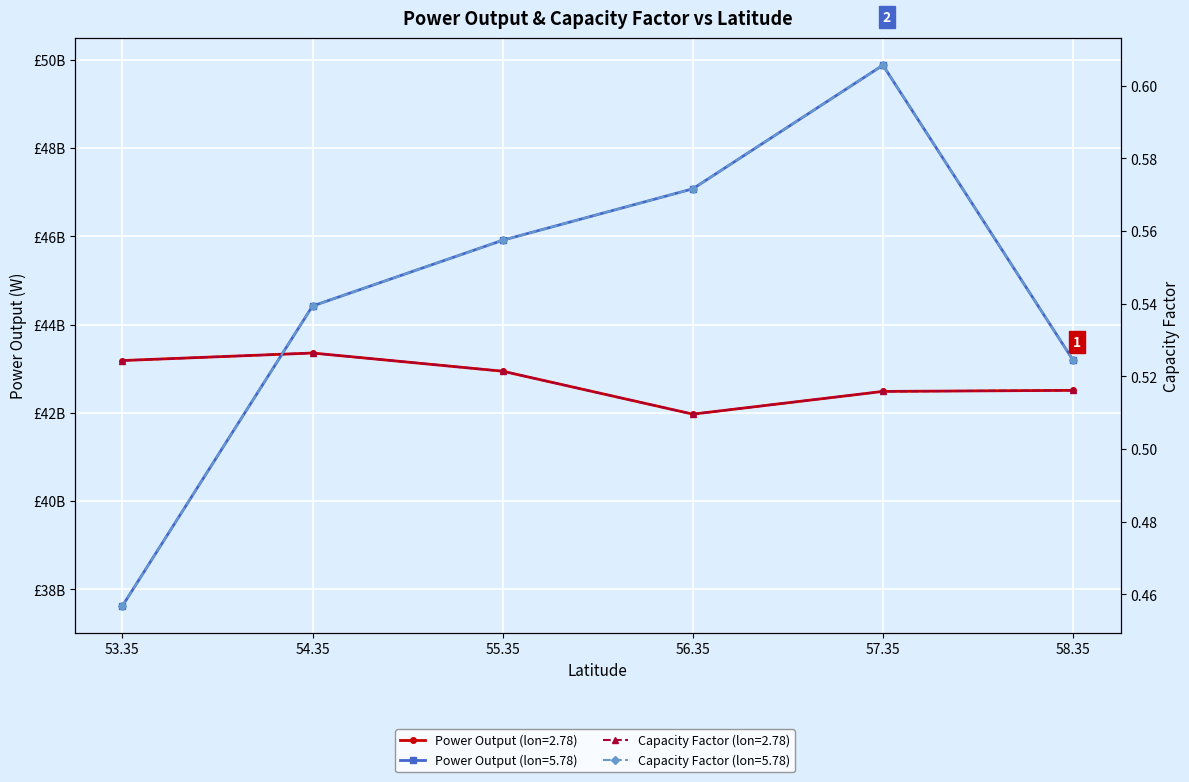

Reading right to left, transcribe all the data shown in this chart.

Power Output by Latitude (lon=2.78): 43185384144.7	43355854607.5	42943442373.4	41970939837.2	42485631399.7	42510071371.4
Power Output by Latitude (lon=5.78): 37625321593.4	44420721900.8	45911111638.4	47076323231.6	49877697558.8	43194823652.8
Capacity Factor (lon=2.78): 0.5	0.5	0.5	0.5	0.5	0.5
Capacity Factor (lon=5.78): 0.5	0.5	0.6	0.6	0.6	0.5